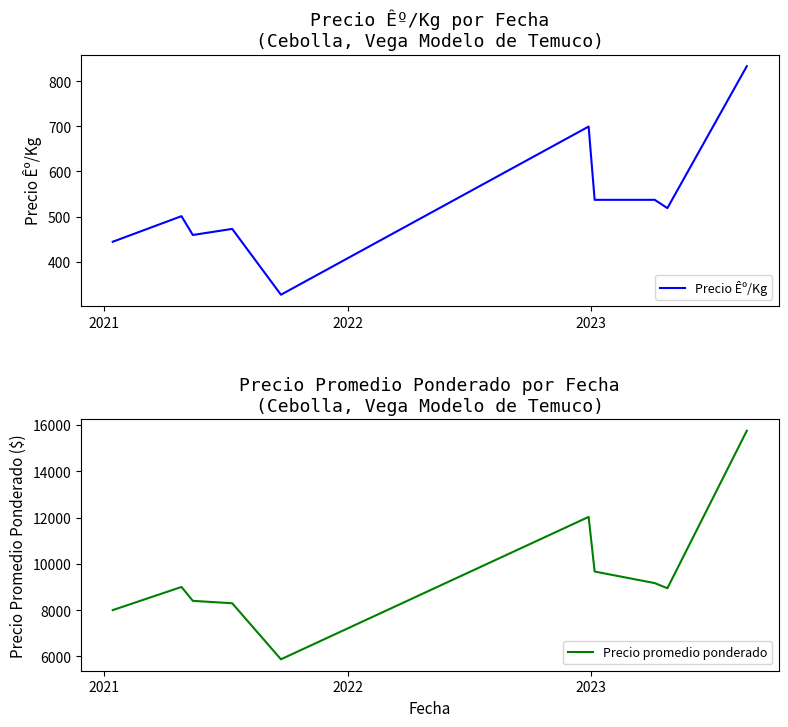

True or false: Precio Êº/Kg has more than 0 points higher than both neighbors.

True